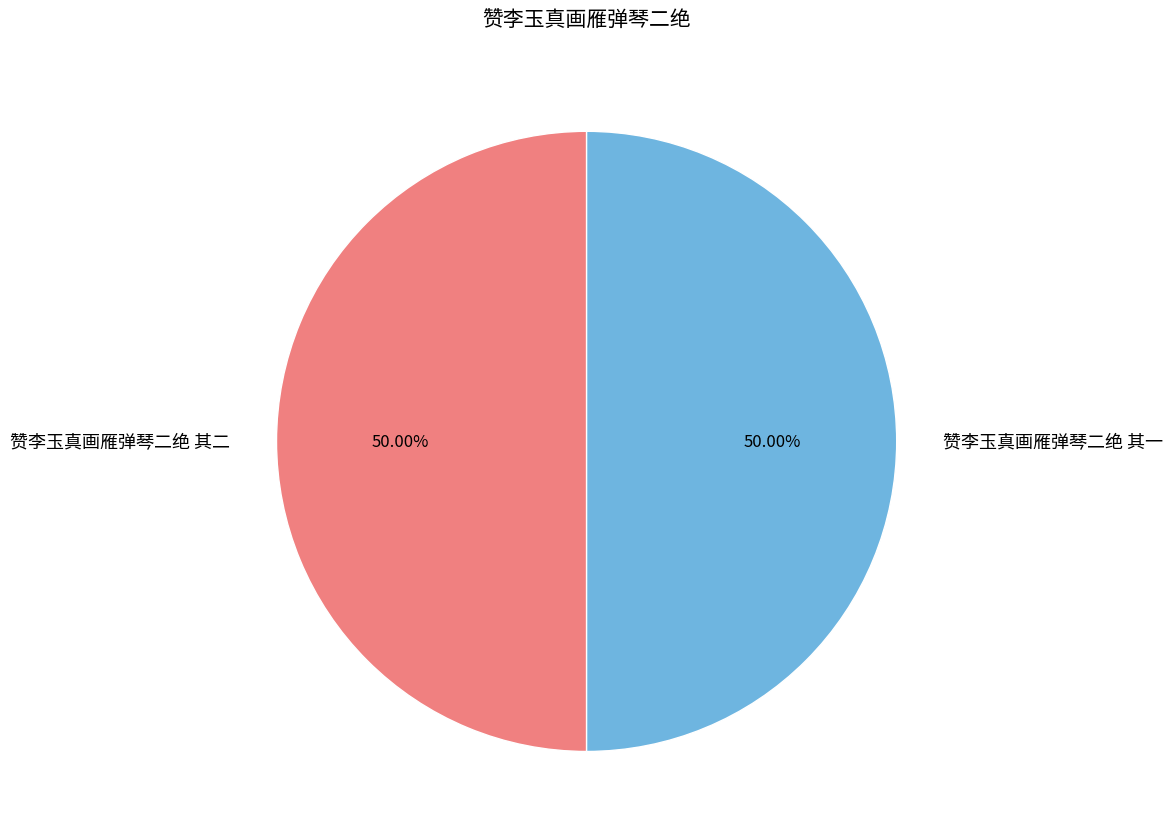

Do 赞李玉真画雁弹琴二绝 其二 and 赞李玉真画雁弹琴二绝 其一 together represent more than half of the pie?

Yes